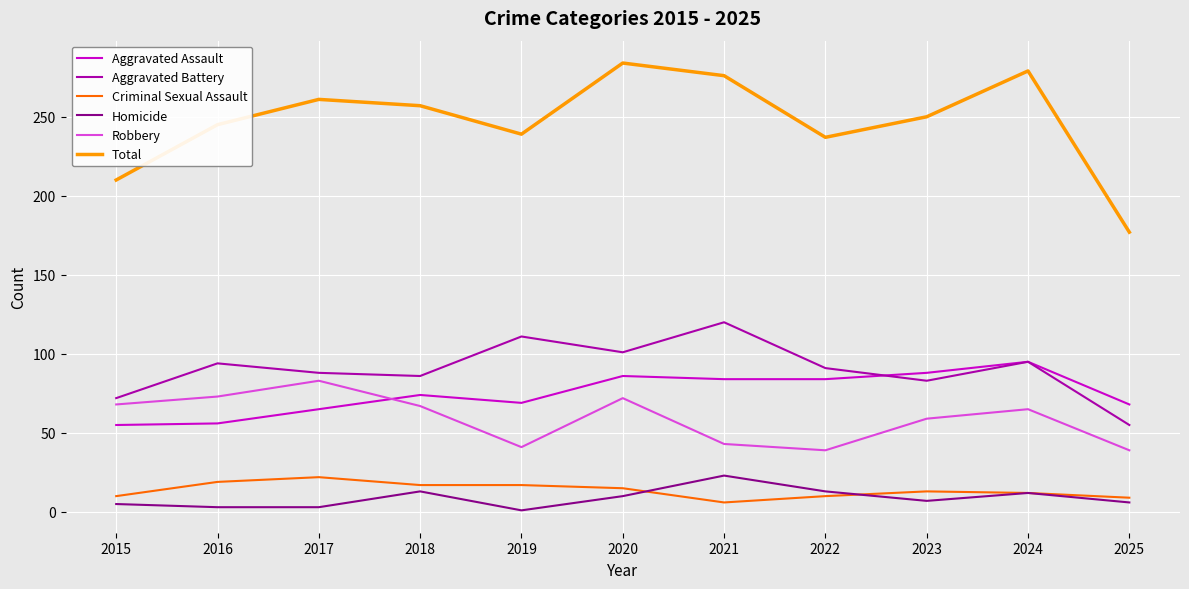

What are all the series names shown in the legend?

Aggravated Assault, Aggravated Battery, Criminal Sexual Assault, Homicide, Robbery, Total